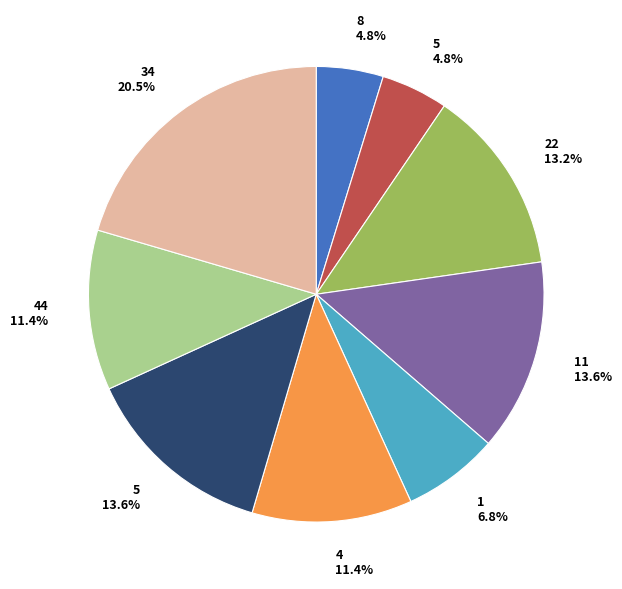

Is there a majority slice in this chart?

No